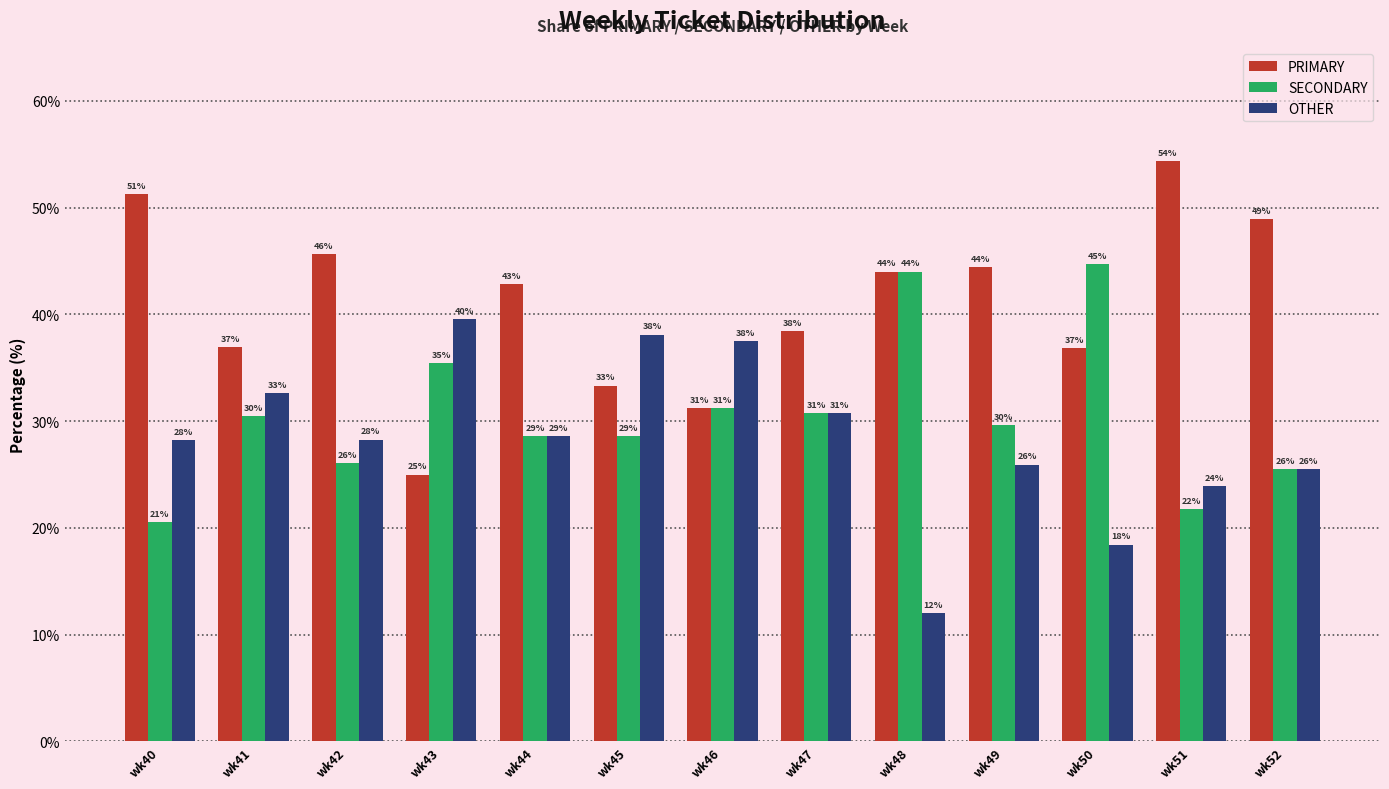

What is the difference between the maximum and second lowest values in the OTHER series?

21.2